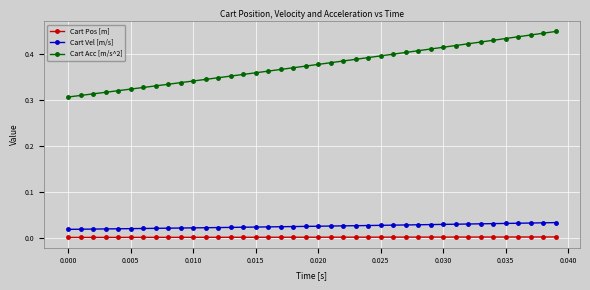

Which series has the widest spread of values?

Cart Acc [m/s^2]